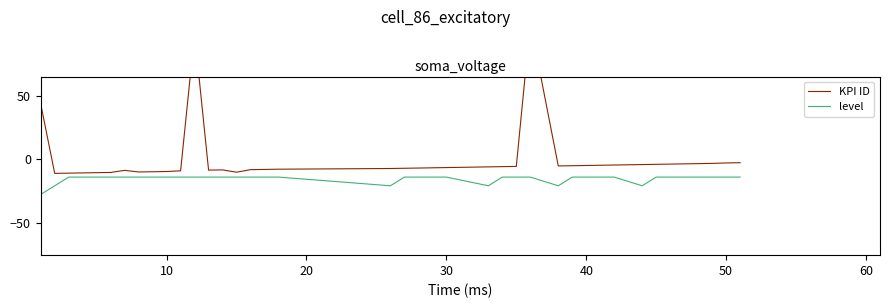

Which series has the largest total across all categories?

KPI ID